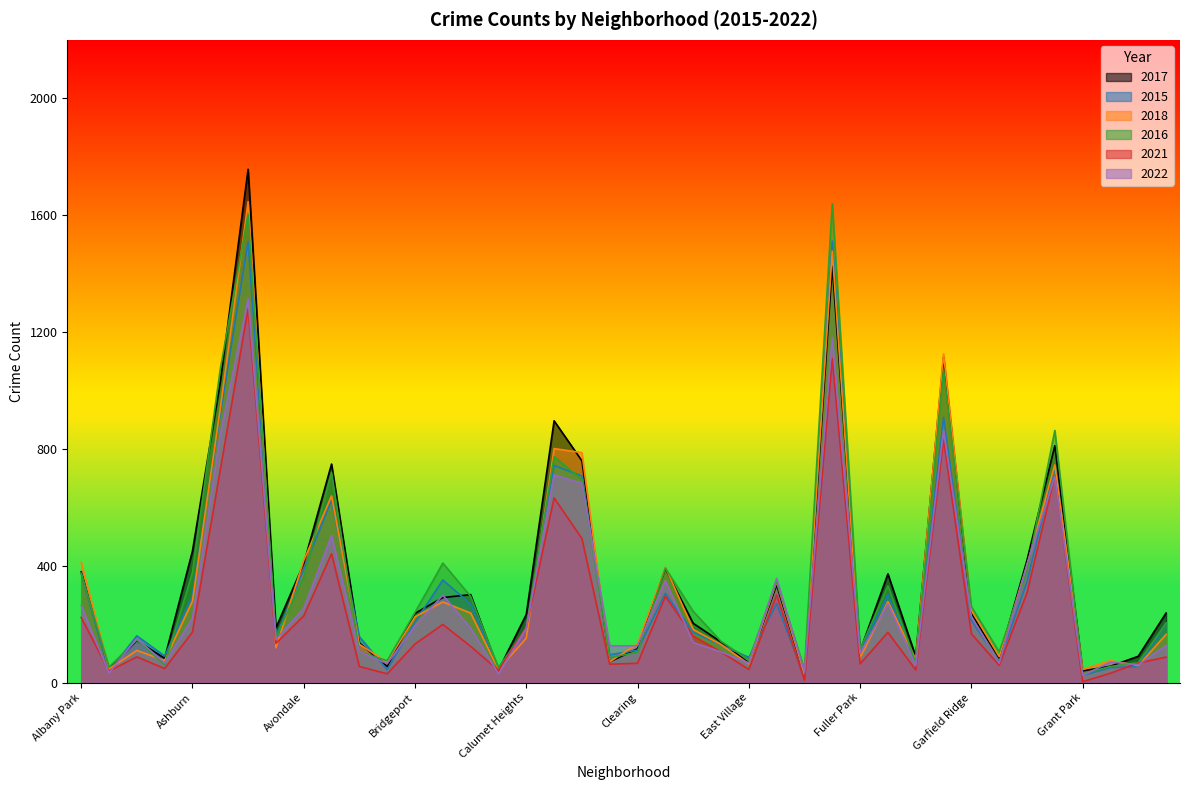

At Avondale, list the series in order from largest to smallest.

2018, 2017, 2015, 2016, 2022, 2021